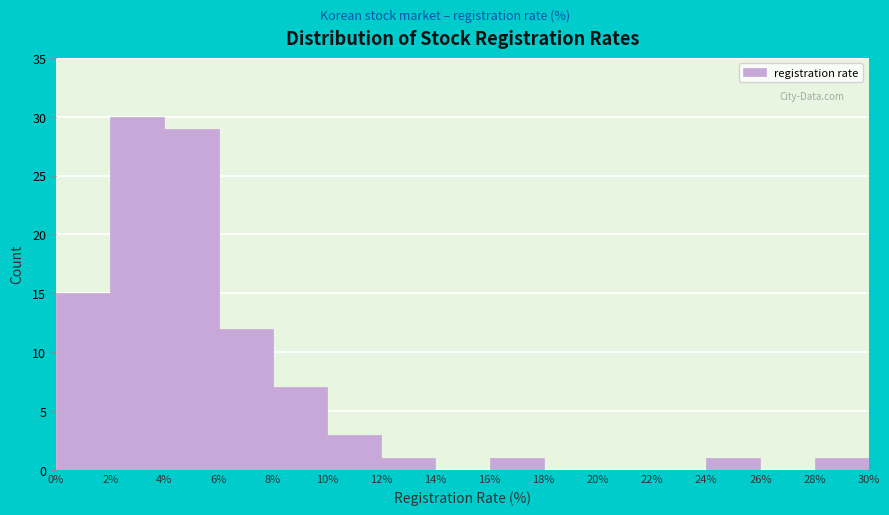

What is the height of the bar covering 28% to 30% on the x-axis? The values are not printed on the chart, so give them approximately, as read against the axis.

1